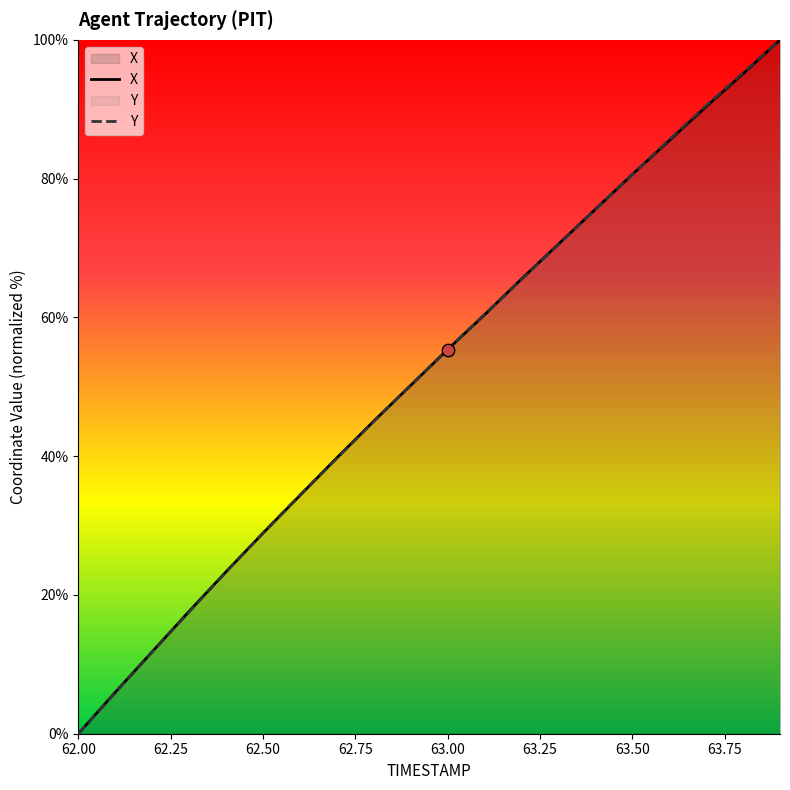

At which category is the sum across all series the highest?

63.9